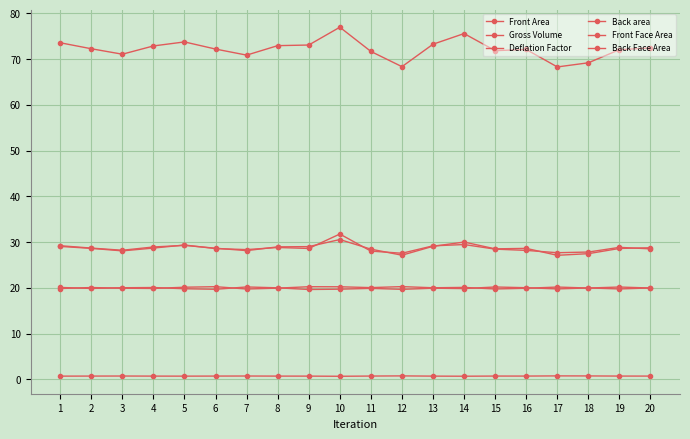

At which label is Front Area closest to 28?

7